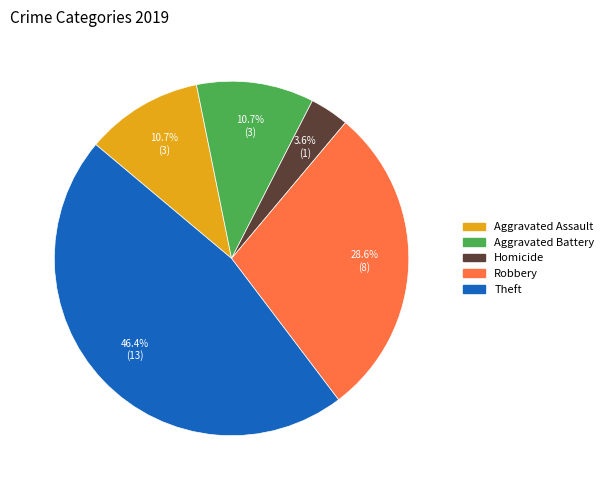

Is there any slice that represents more than half of the pie?

No